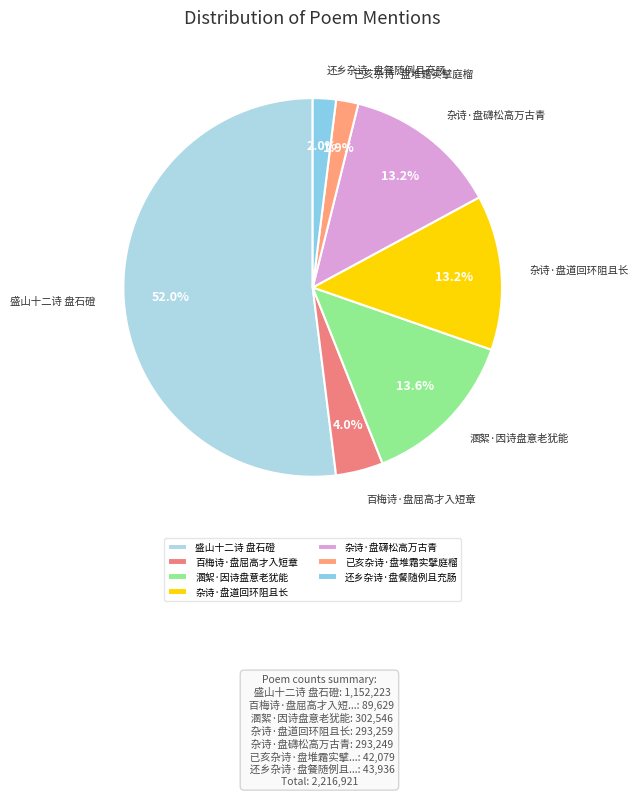

What is the largest slice in the pie chart?

盛山十二诗 盘石磴